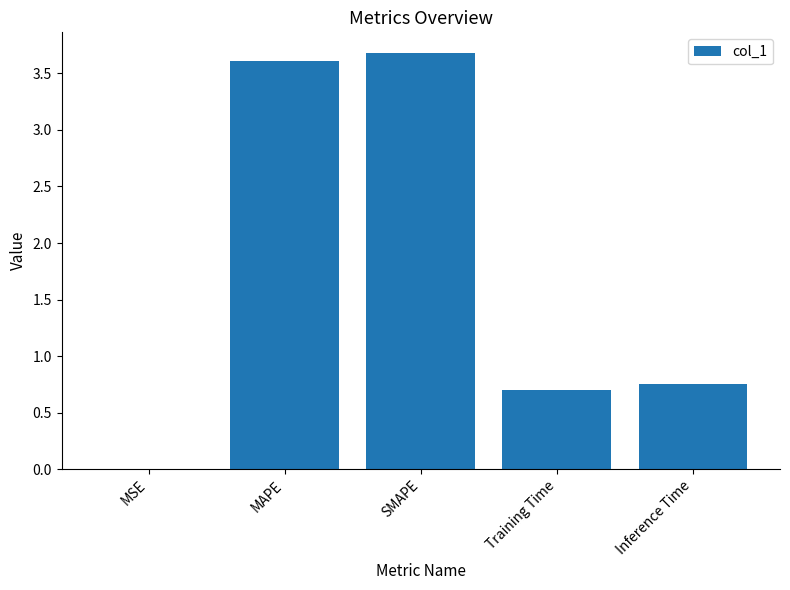

Where is the data nearest to the value 1?

Inference Time